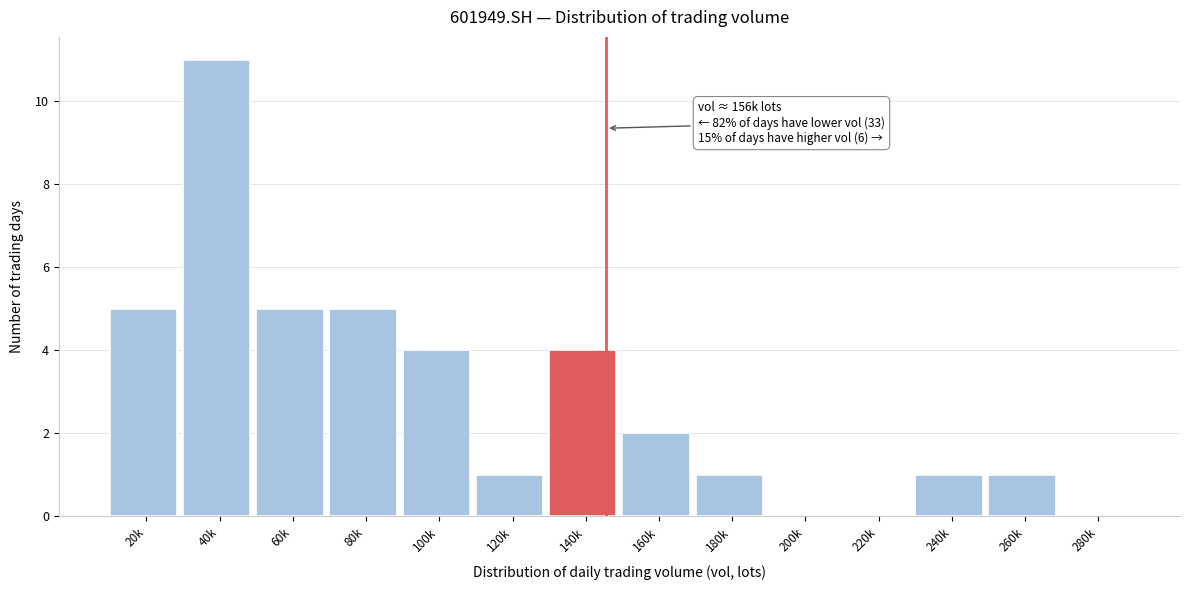

Reading right to left, extract all data points from this chart.

280k=0	260k=1	240k=1	220k=0	200k=0	180k=1	160k=2	140k=4	120k=1	100k=4	80k=5	60k=5	40k=11	20k=5